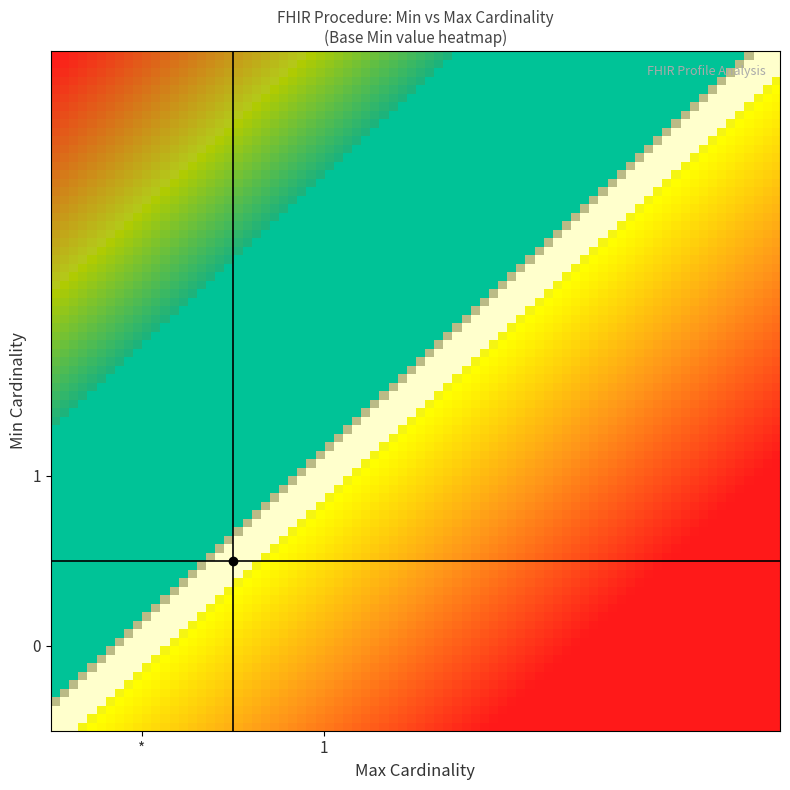

List the series in order of their peak value, highest first.

1, 0